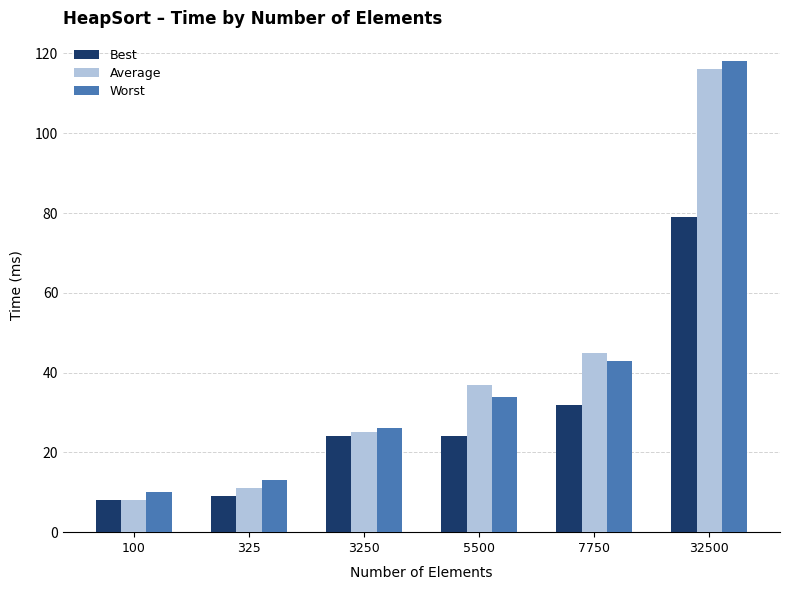

What is the sum of the Average values at 325 and 32500?

127